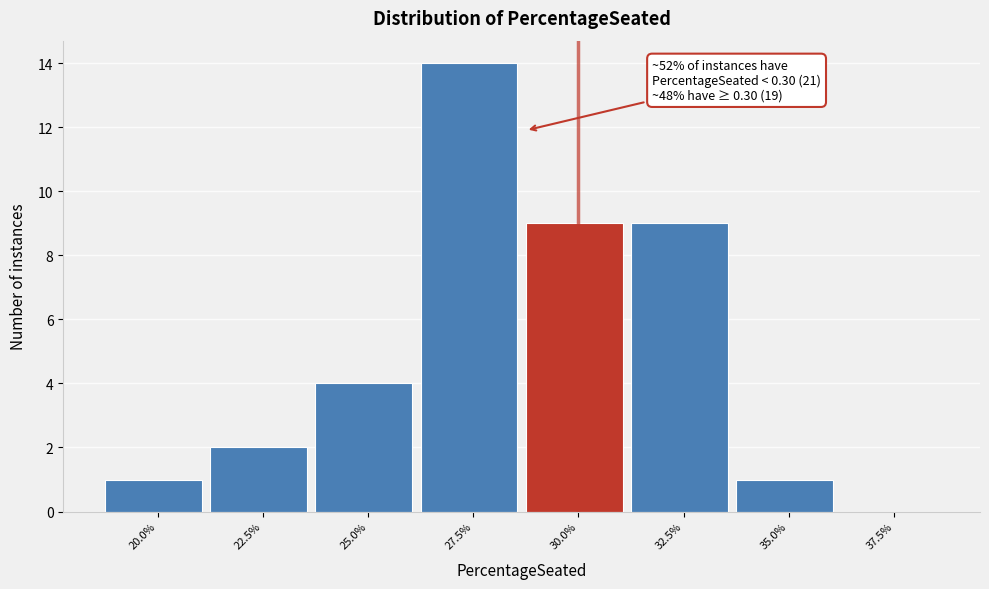

Reading right to left, extract all data points from this chart.

37.5%=0	35.0%=1	32.5%=9	30.0%=9	27.5%=14	25.0%=4	22.5%=2	20.0%=1